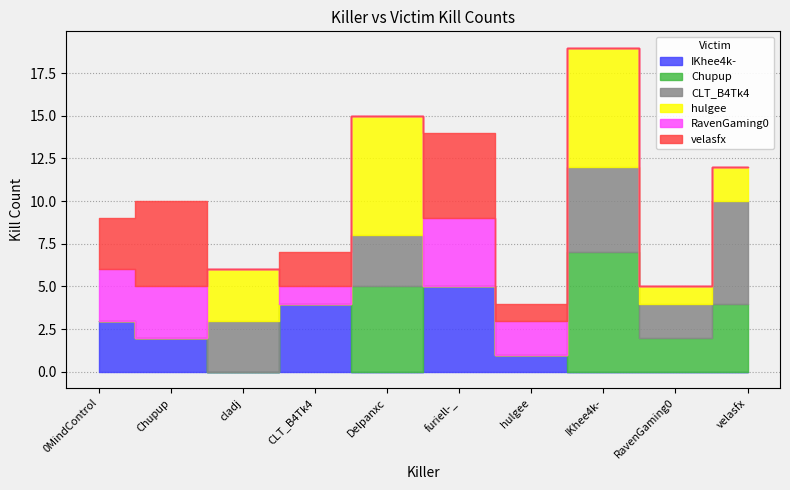

Reading left to right, transcribe all the data shown in this chart.

IKhee4k-: 3	2	0	4	0	5	1	0	0	0
Chupup: 0	0	0	0	5	0	0	7	2	4
CLT_B4Tk4: 0	0	3	0	3	0	0	5	2	6
hulgee: 0	0	3	0	7	0	0	7	1	2
RavenGaming0: 3	3	0	1	0	4	2	0	0	0
velasfx: 3	5	0	2	0	5	1	0	0	0